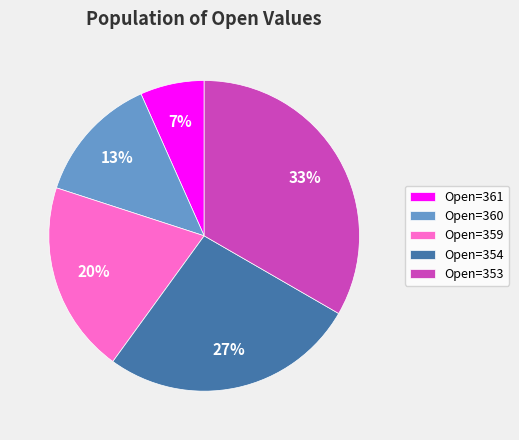

Do Open=359 and Open=354 together represent more than half of the pie?

No